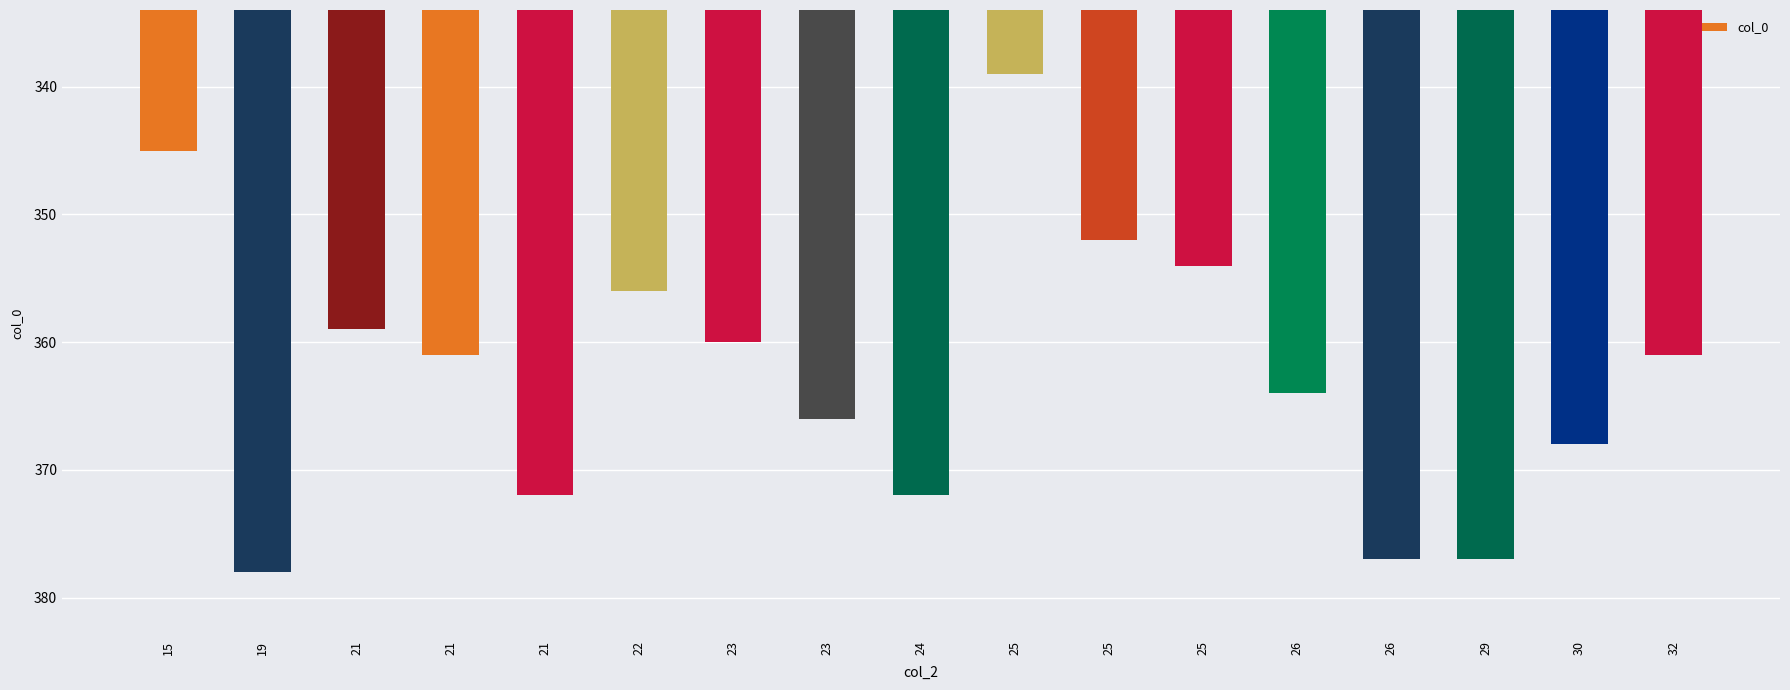

Are the bars horizontal?

No